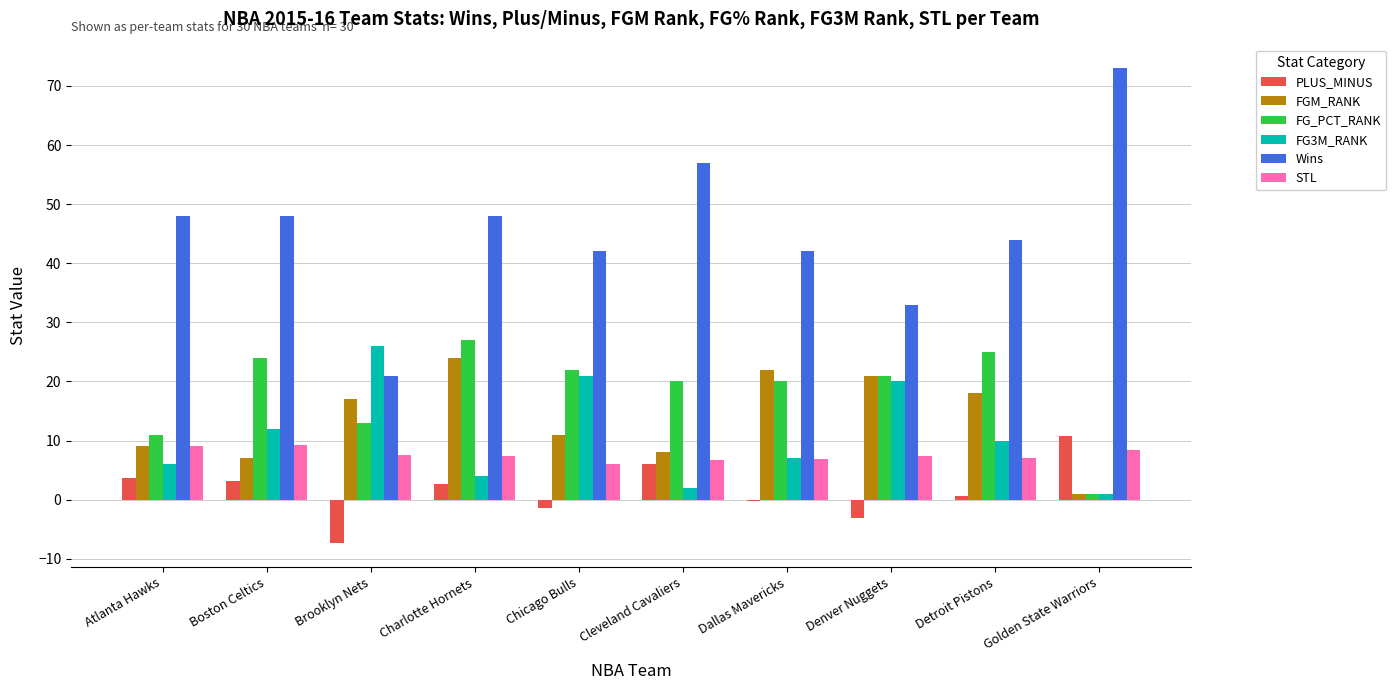

Is the value of Wins at Dallas Mavericks greater than the value of FG3M_RANK at Boston Celtics?

Yes